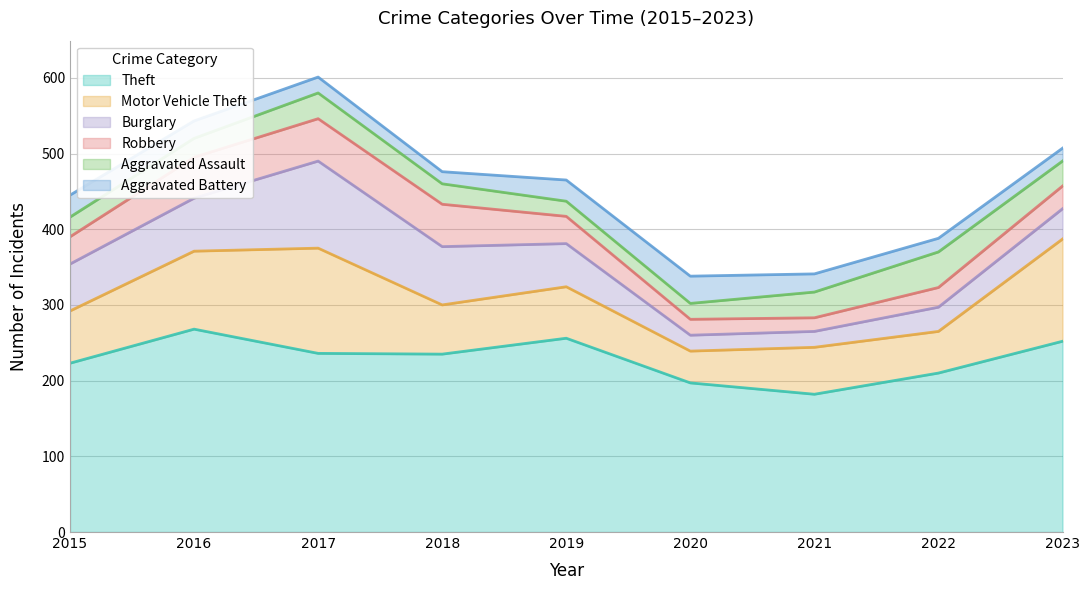

What is the difference between the maximum and minimum values in the Robbery series?

38